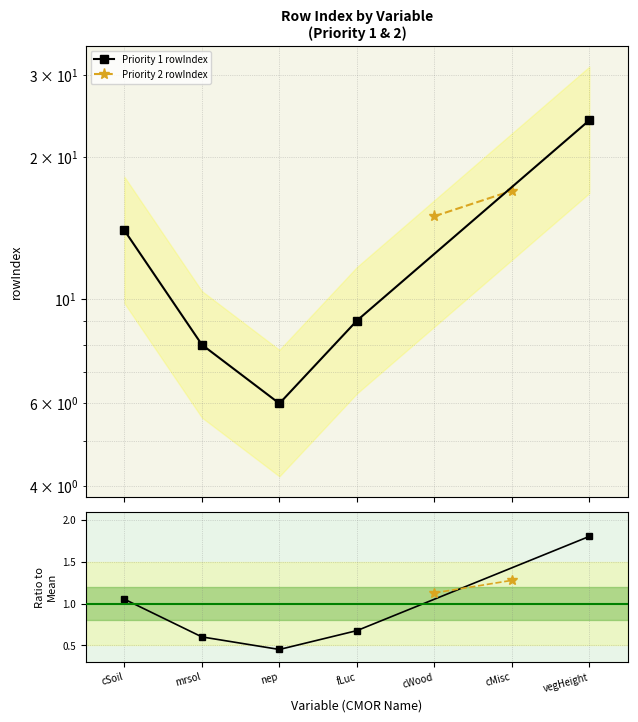

True or false: the data shows 4 at mrsol.

False